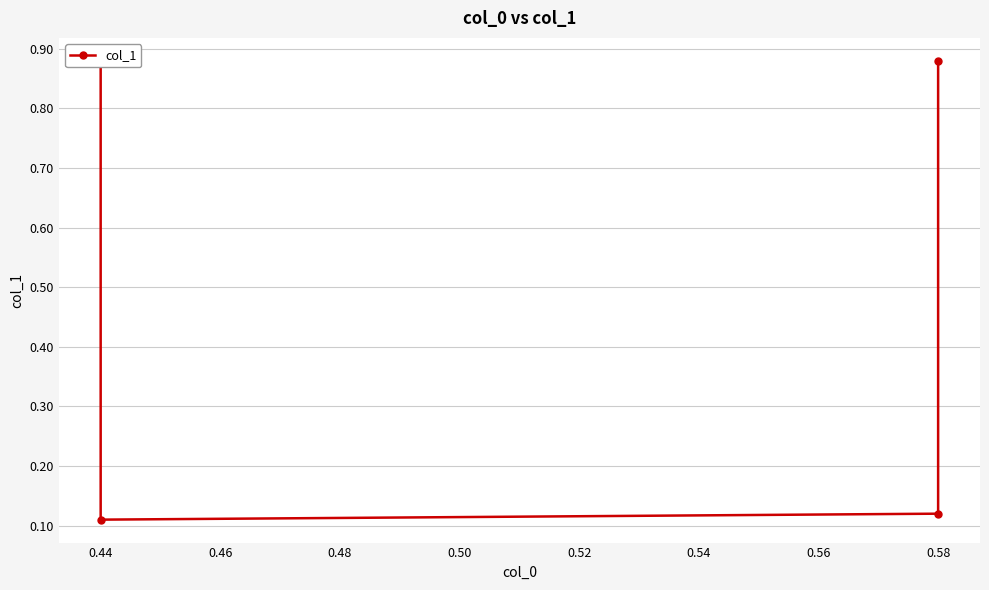

Reading right to left, extract all data points from this chart.

0.9	0.1	0.1	0.9